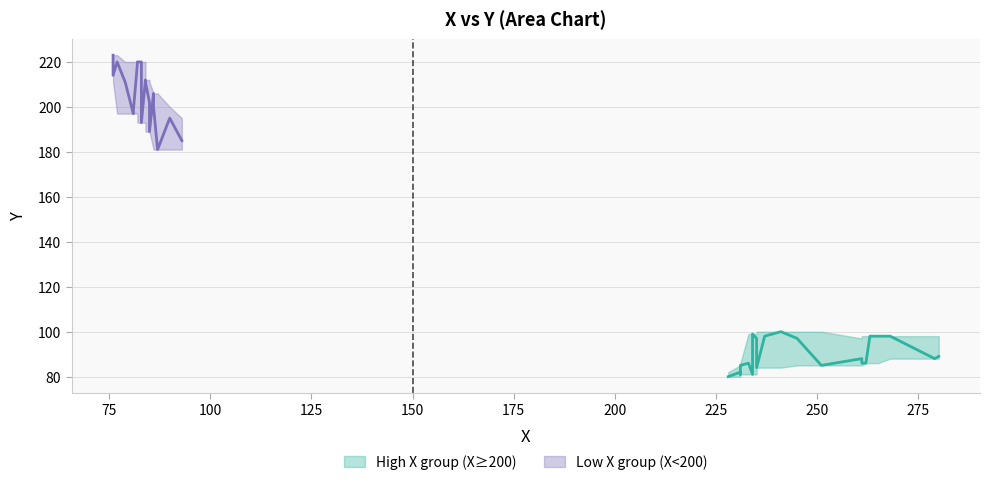

What is the label of the 11th point from the left?

261